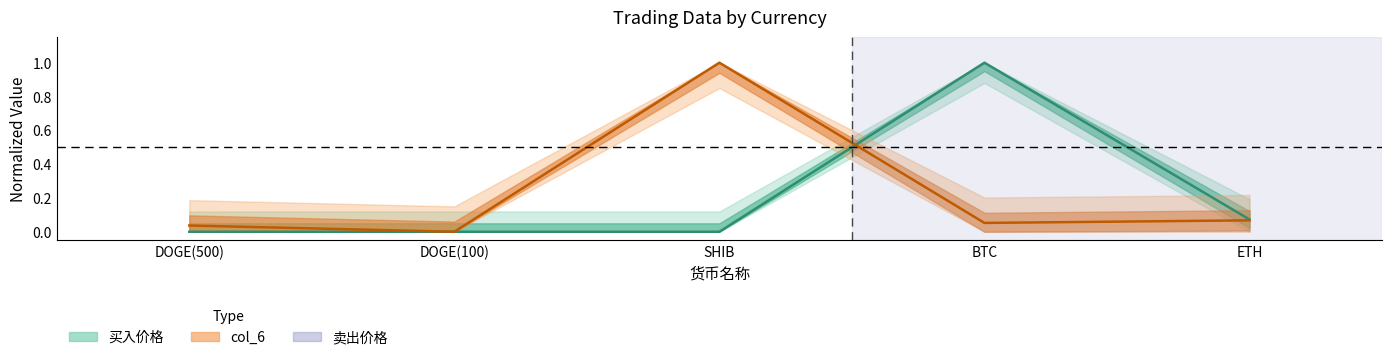

True or false: 买入价格 has more than 0 interior local peaks.

True